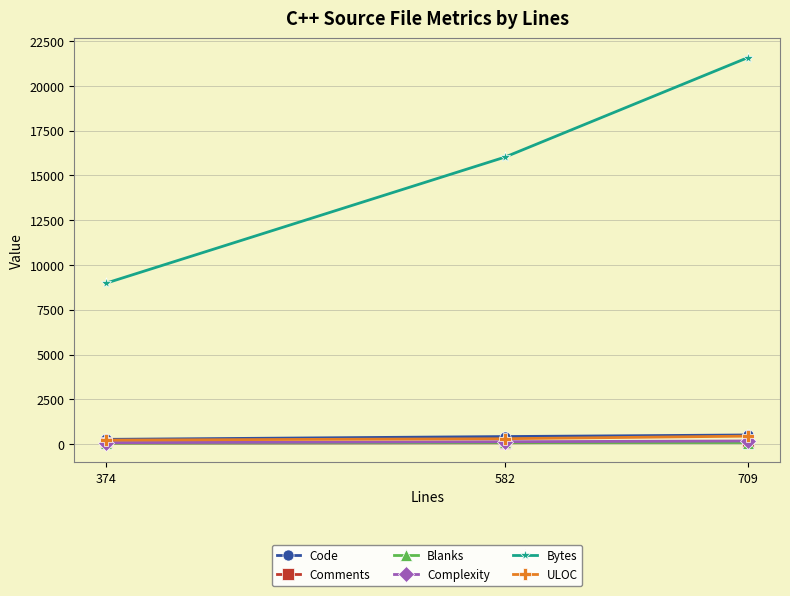

What are all the series names shown in the legend?

Code, Comments, Blanks, Complexity, Bytes, ULOC